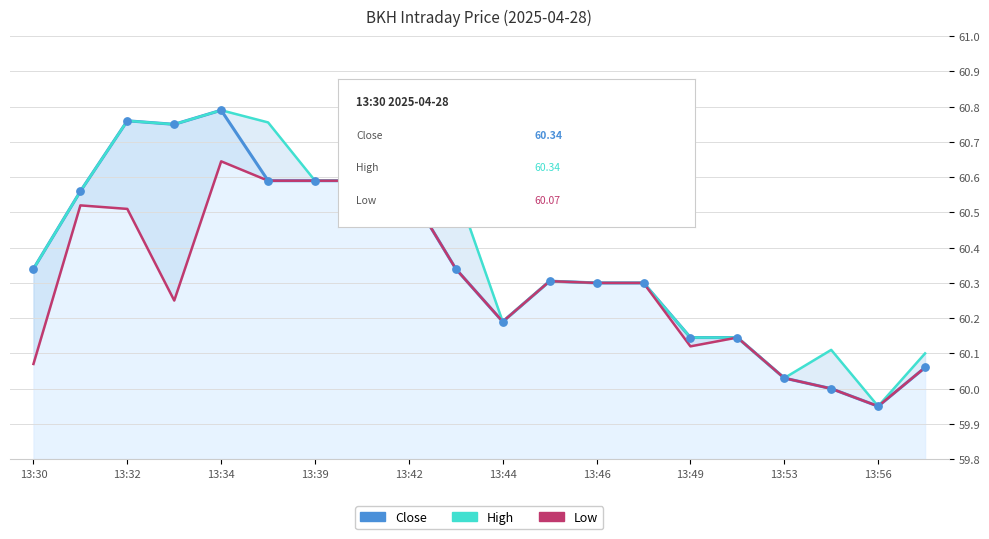

What are all the series names shown in the legend?

Close, High, Low